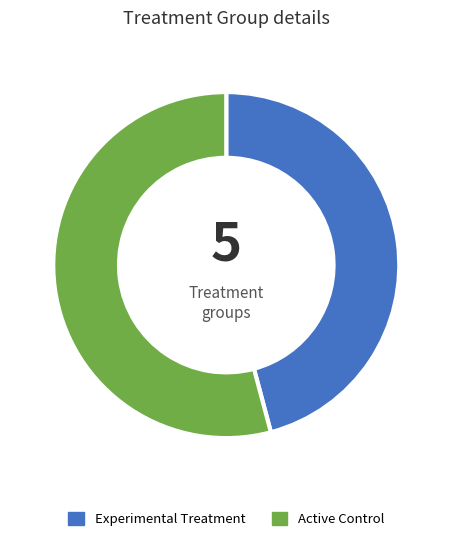

Is it true that Active Control is 54% of the pie?

True